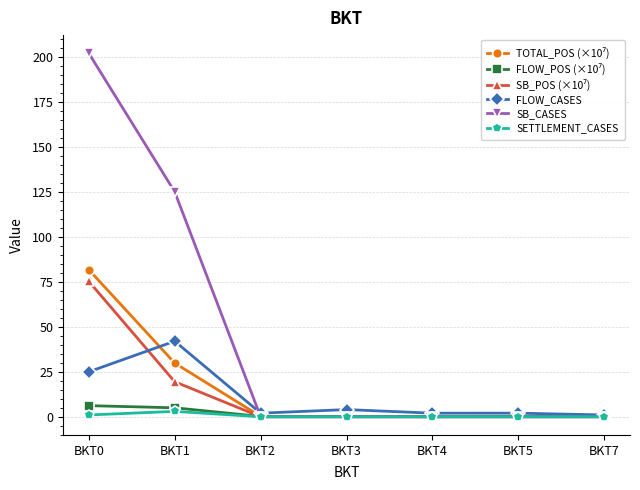

What is the difference between the second highest and minimum values in the SB_CASES series?

125.0